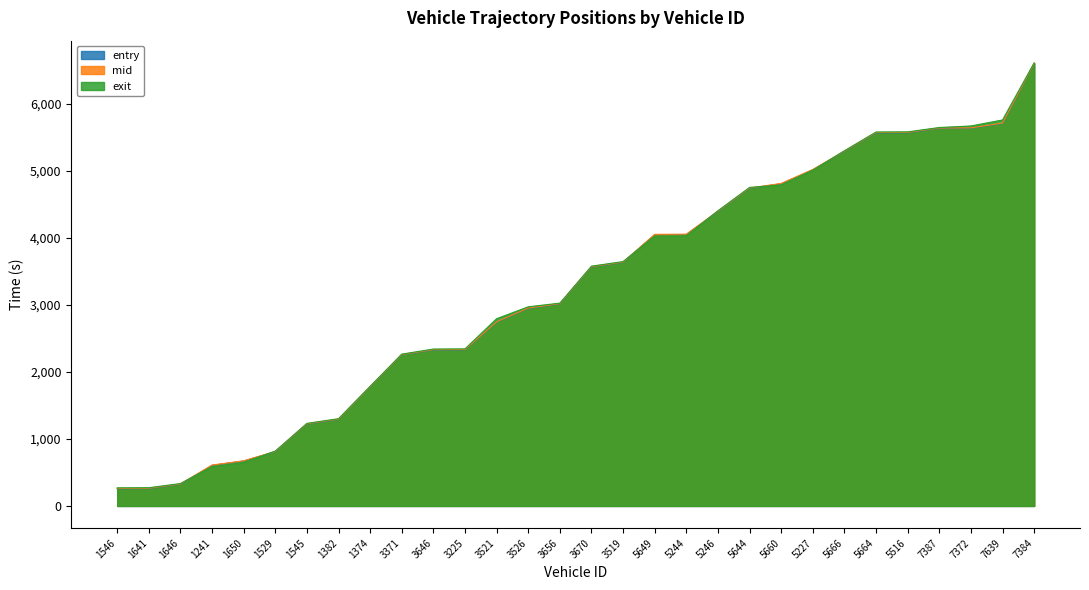

List the series in order of their overall mean, lowest first.

entry, mid, exit